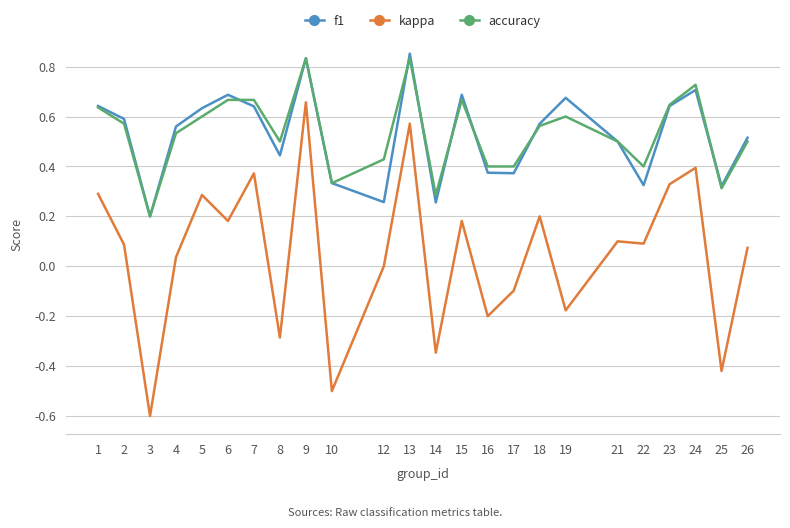

True or false: f1 and kappa intersect in this chart.

False